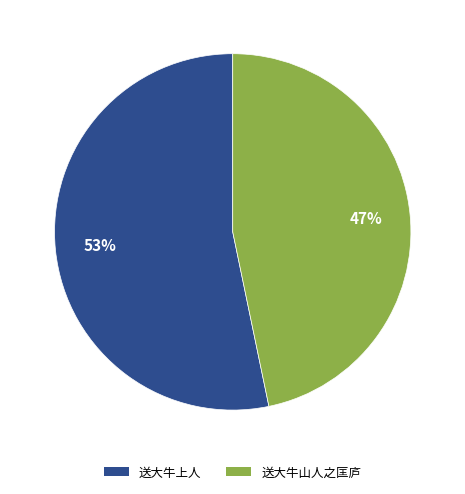

What percentage is the 送大牛山人之匡庐 slice, to the nearest percent?

47%